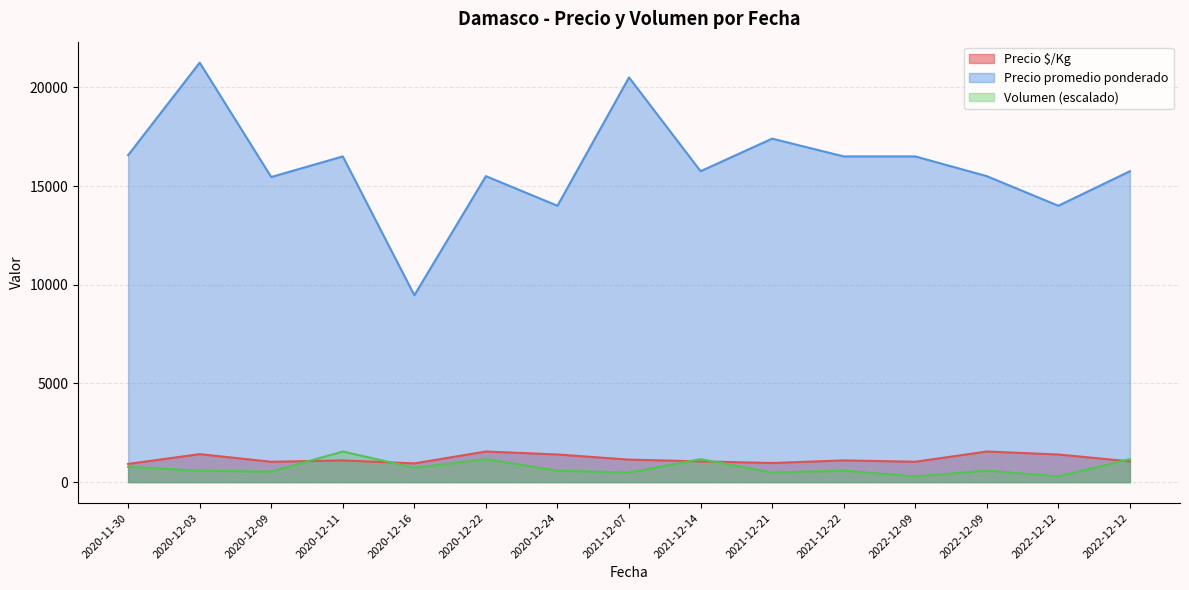

True or false: Volumen and Precio promedio ponderado intersect in this chart.

False